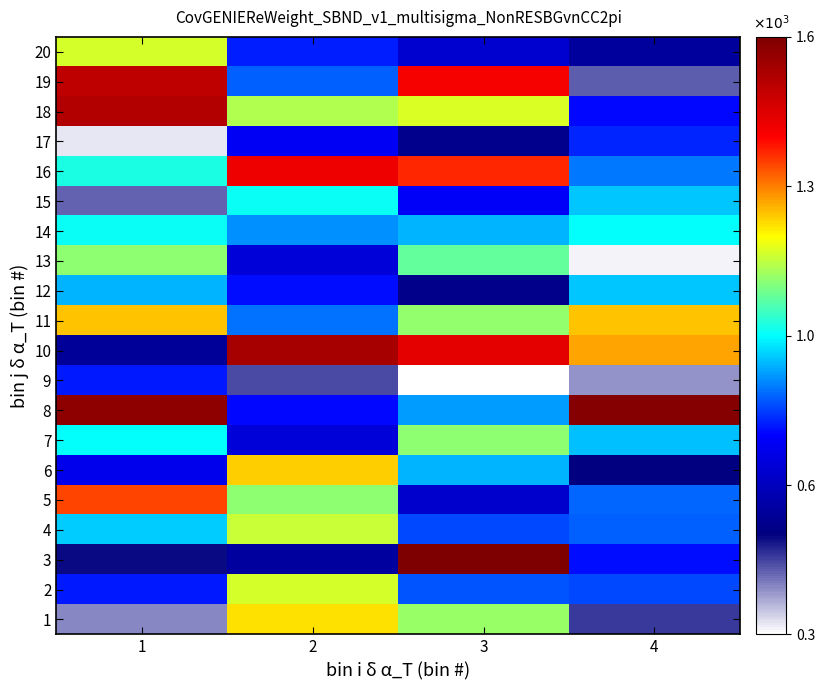

What is the greatest value displayed?

163806.3